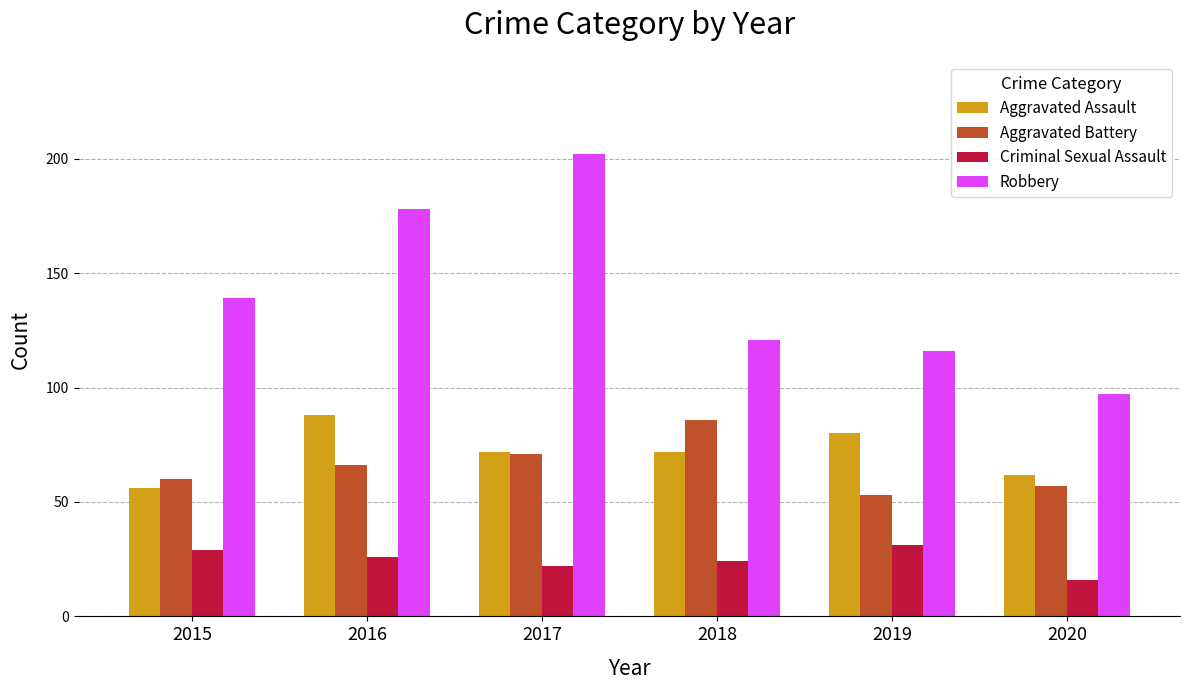

What is the minimum value for Aggravated Assault?

56